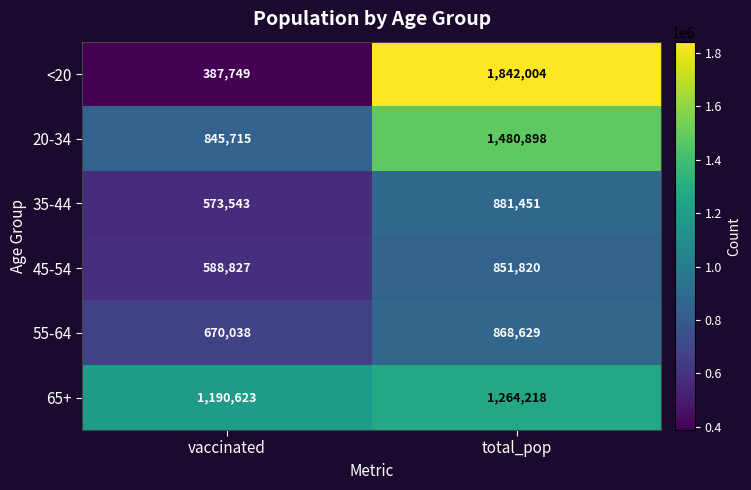

Reading left to right, list all the values displayed in this chart.

<20: vaccinated=387749	total_pop=1842004
20-34: vaccinated=845715	total_pop=1480898
35-44: vaccinated=573543	total_pop=881451
45-54: vaccinated=588827	total_pop=851820
55-64: vaccinated=670038	total_pop=868629
65+: vaccinated=1190623	total_pop=1264218